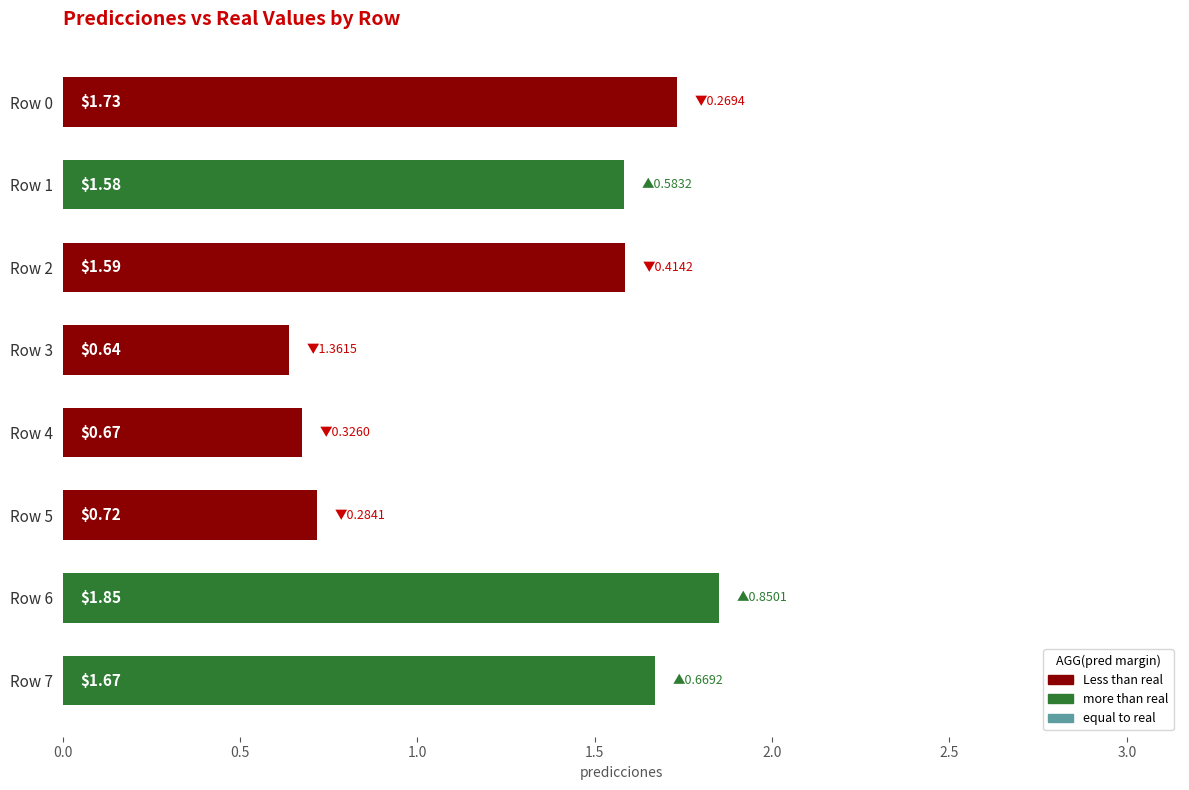

List the labels in order of value, smallest first.

Row 3, Row 4, Row 5, Row 1, Row 2, Row 7, Row 0, Row 6